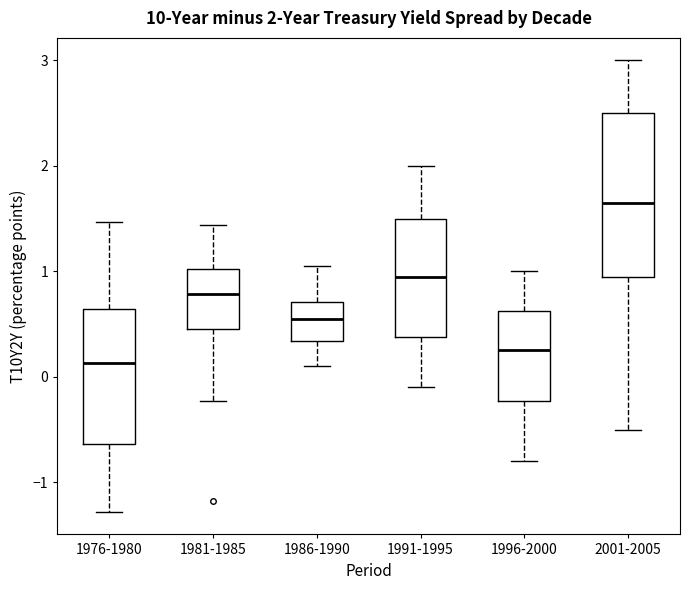

Which box's median line is the highest?

2001-2005